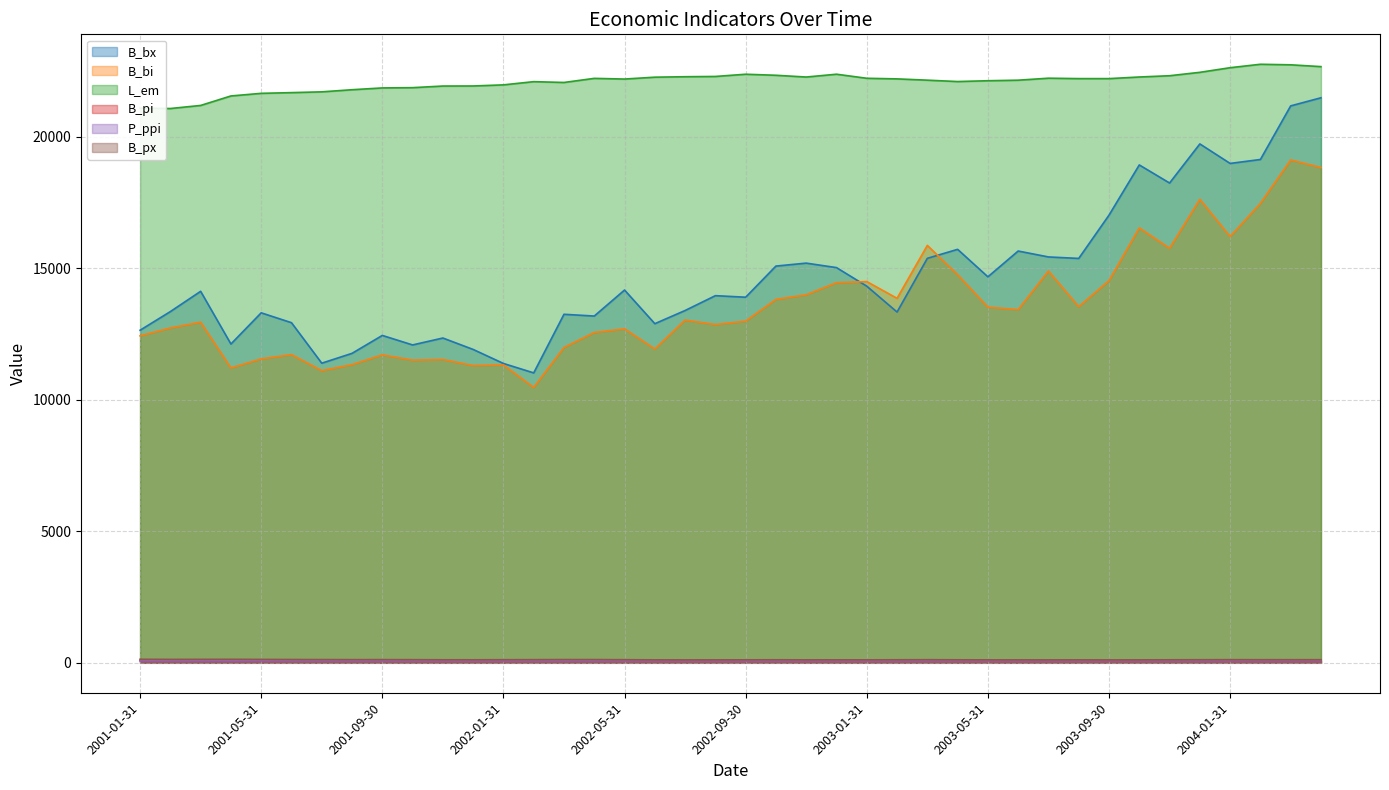

At which label does B_px first exceed 117?

2001-01-31